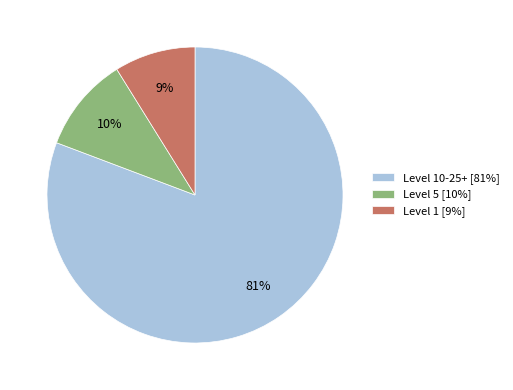

Is the sum of Level 10-25+ [81%] and Level 1 [9%] greater than half?

Yes